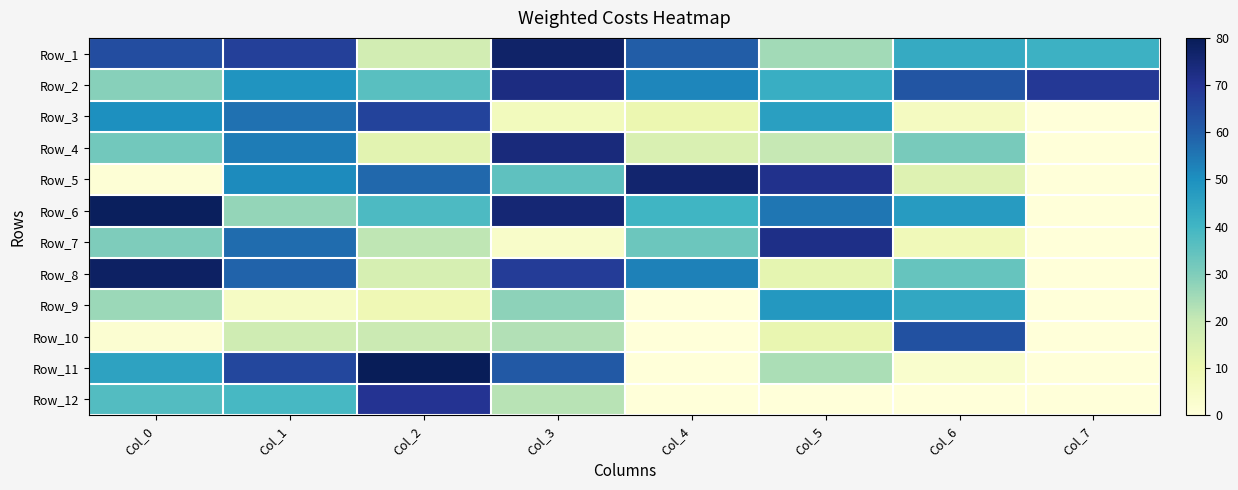

Reading right to left, transcribe all the data shown in this chart.

Row_1: Col_7=41	Col_6=43	Col_5=25	Col_4=60	Col_3=77	Col_2=17	Col_1=67	Col_0=64
Row_2: Col_7=69	Col_6=62	Col_5=42	Col_4=52	Col_3=73	Col_2=36	Col_1=49	Col_0=29
Row_3: Col_7=0	Col_6=6	Col_5=46	Col_4=10	Col_3=7	Col_2=66	Col_1=56	Col_0=50
Row_4: Col_7=0	Col_6=31	Col_5=20	Col_4=15	Col_3=74	Col_2=13	Col_1=54	Col_0=32
Row_5: Col_7=0	Col_6=14	Col_5=71	Col_4=76	Col_3=35	Col_2=58	Col_1=51	Col_0=1
Row_6: Col_7=0	Col_6=47	Col_5=55	Col_4=40	Col_3=75	Col_2=38	Col_1=27	Col_0=79
Row_7: Col_7=0	Col_6=8	Col_5=72	Col_4=33	Col_3=4	Col_2=21	Col_1=57	Col_0=30
Row_8: Col_7=0	Col_6=34	Col_5=12	Col_4=53	Col_3=68	Col_2=16	Col_1=59	Col_0=78
Row_9: Col_7=0	Col_6=44	Col_5=48	Col_4=0	Col_3=28	Col_2=9	Col_1=5	Col_0=26
Row_10: Col_7=0	Col_6=63	Col_5=11	Col_4=0	Col_3=23	Col_2=19	Col_1=18	Col_0=2
Row_11: Col_7=0	Col_6=3	Col_5=24	Col_4=0	Col_3=61	Col_2=80	Col_1=65	Col_0=45
Row_12: Col_7=0	Col_6=0	Col_5=0	Col_4=0	Col_3=22	Col_2=70	Col_1=39	Col_0=37